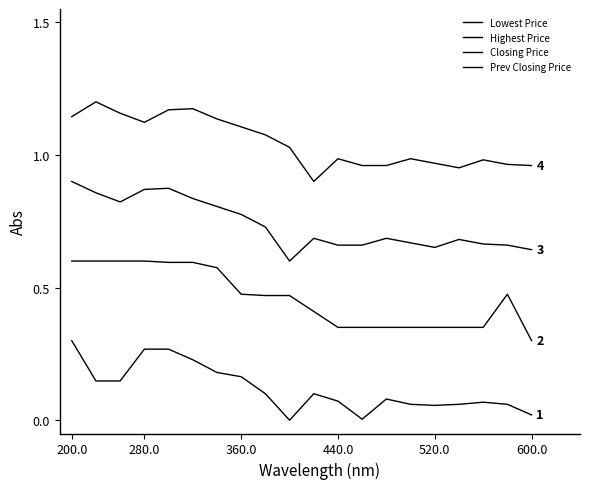

Which series has the largest total across all categories?

Prev Closing Price